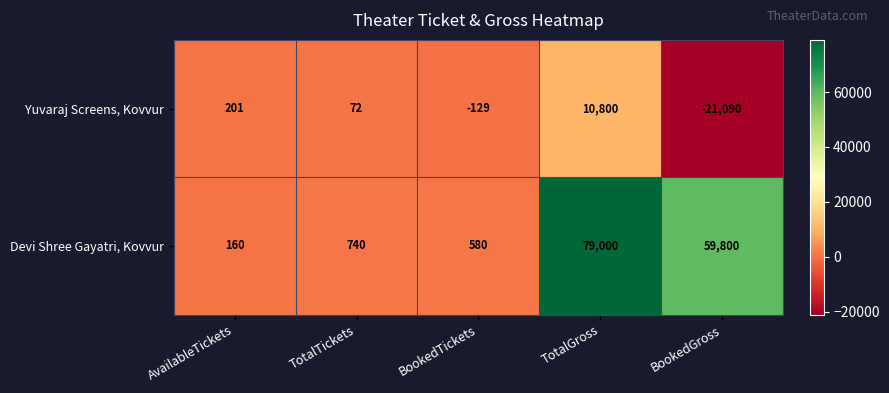

What is the smallest value displayed?

-21090